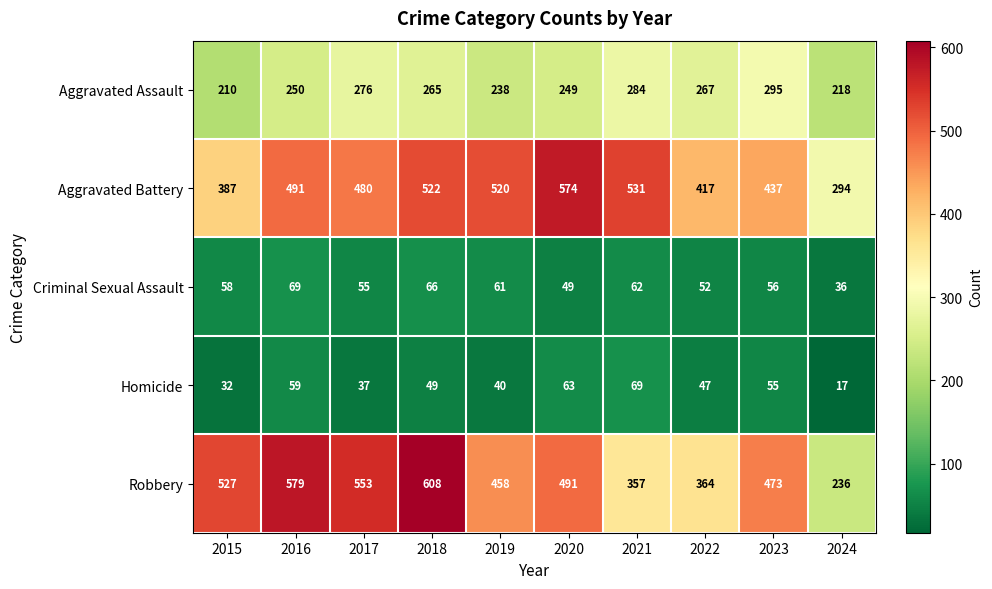

What is the lowest value of the Homicide series?

17